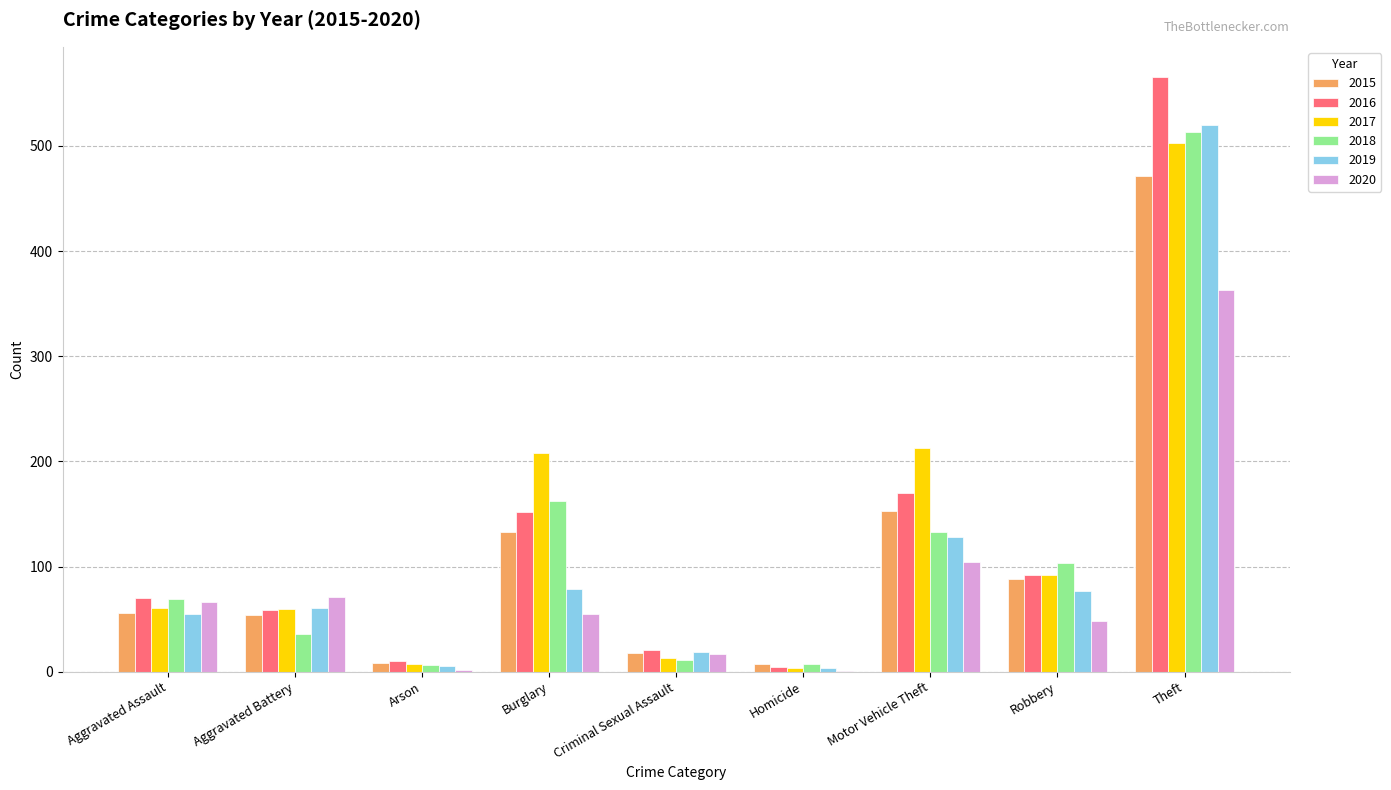

What is the sum of the 2019 values at Theft and Arson?

525